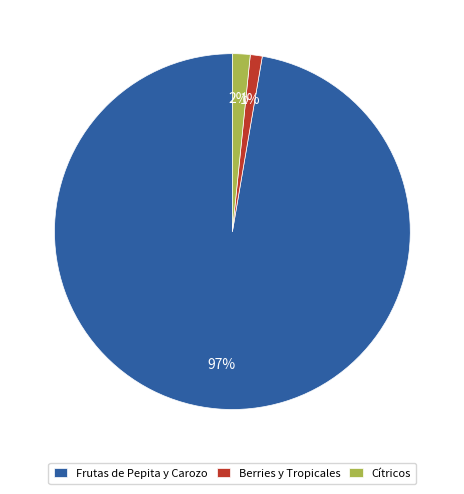

Rank the categories by value from lowest to highest.

Berries y Tropicales, Cítricos, Frutas de Pepita y Carozo